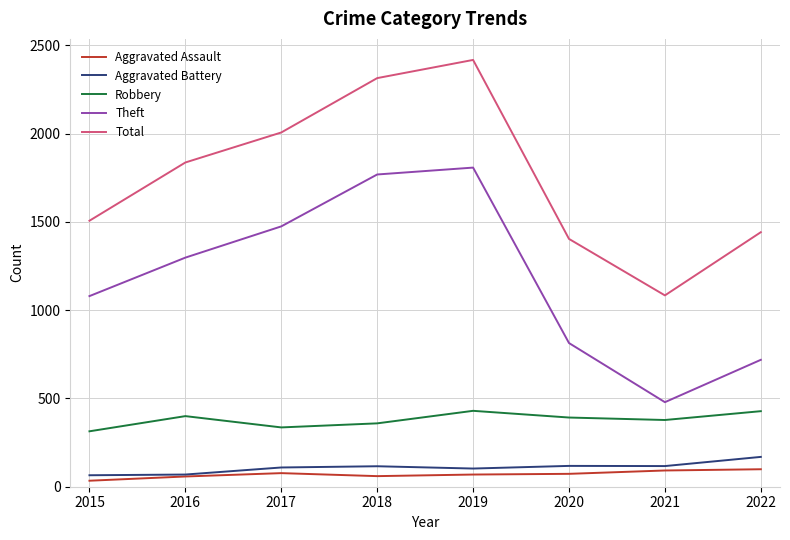

Where is the first local maximum for Theft?

2019